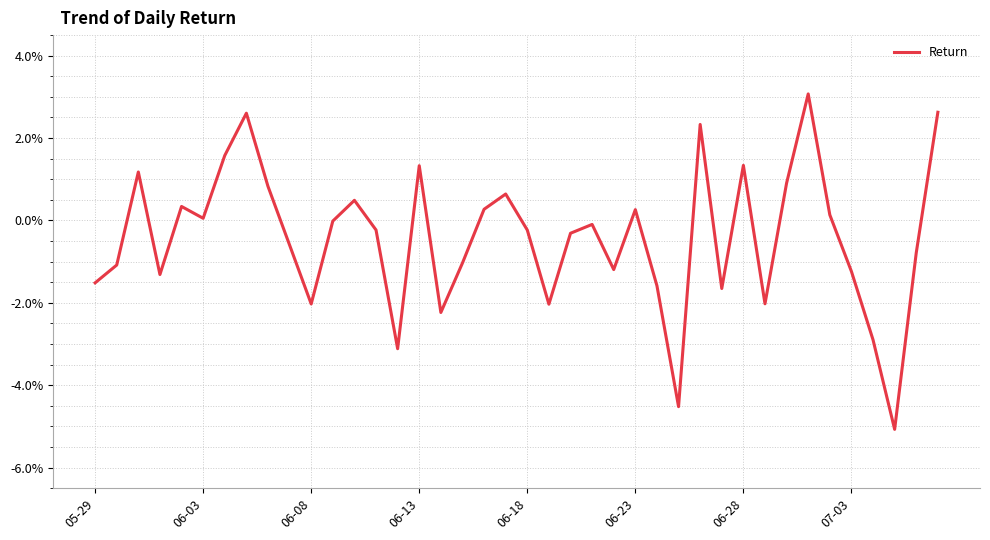

What is the sum of all values?

-16.8